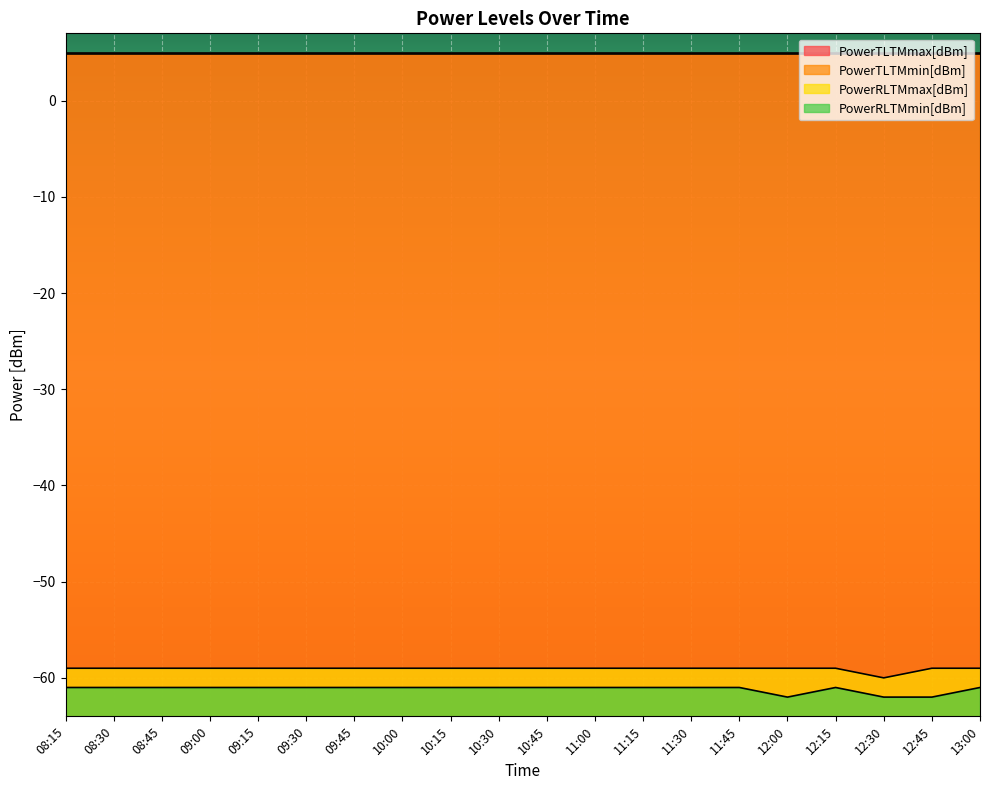

How many data points in PowerRLTMmin[dBm] are less than -61?

3